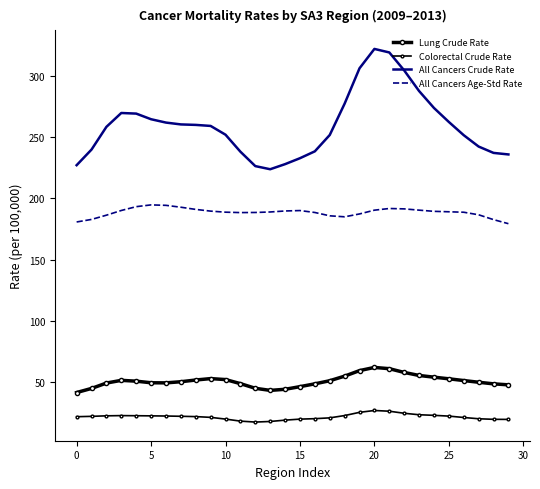

What is the average value of the All Cancers Age-Std Rate series?

188.6